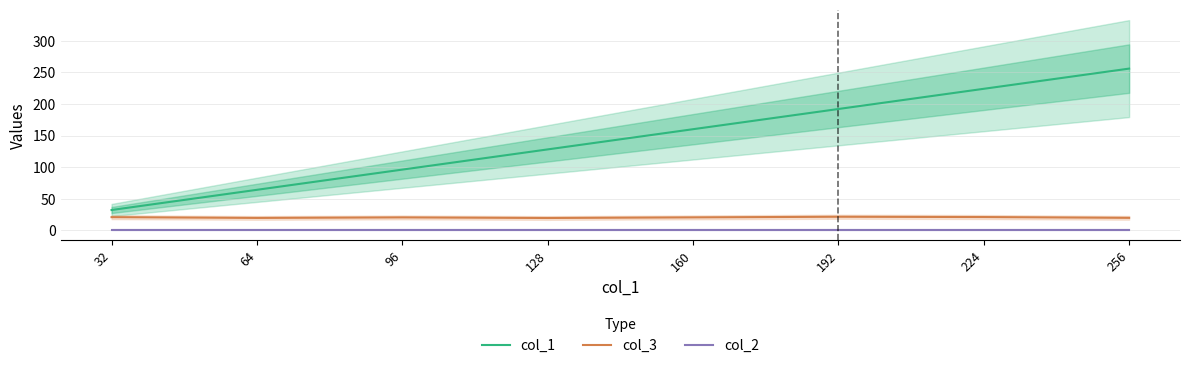

Is it true that col_2 equals 0.4 at 32?

False